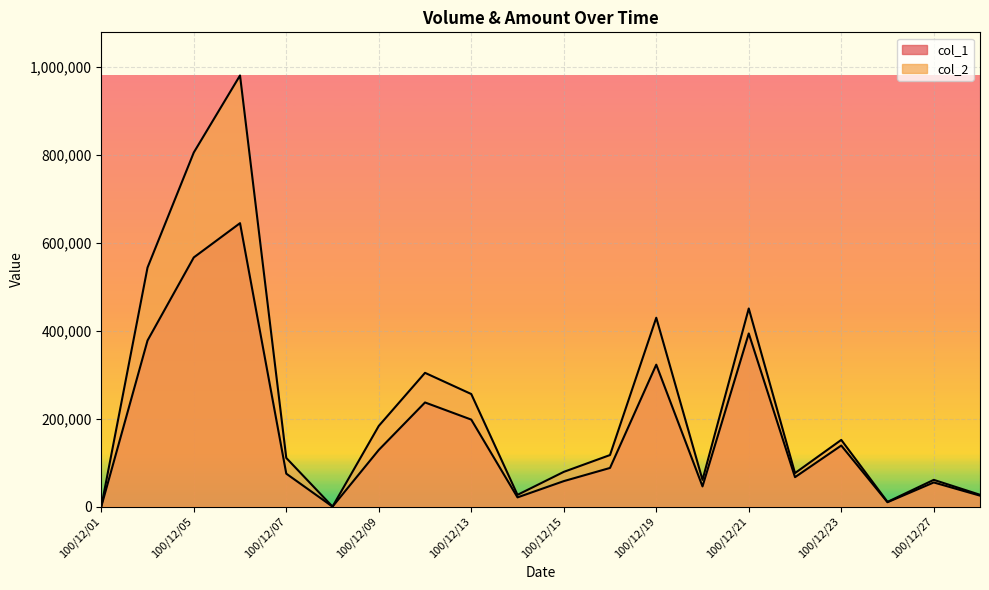

What is the approximate value of col_2 at 100/12/15, to the nearest 100?

79100